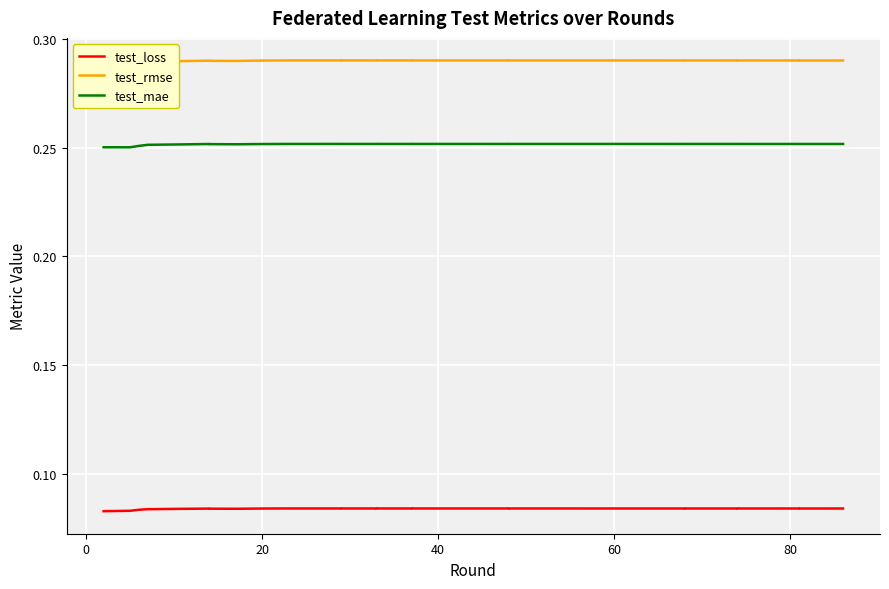

Does the chart display data point markers on the line(s)?

No